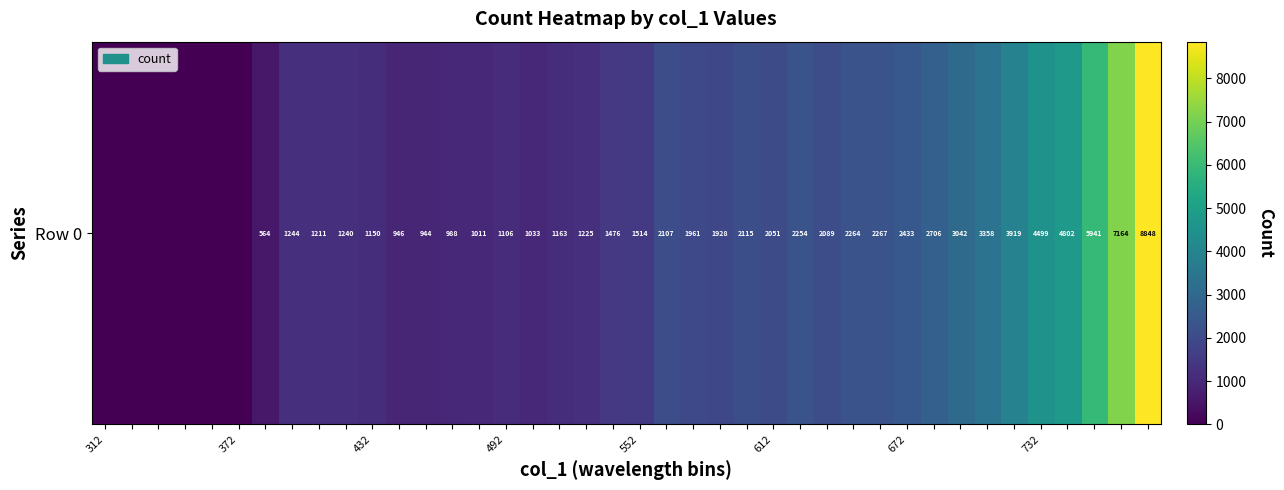

Approximately how many times larger is the value at 23 compared to 29?

0.9